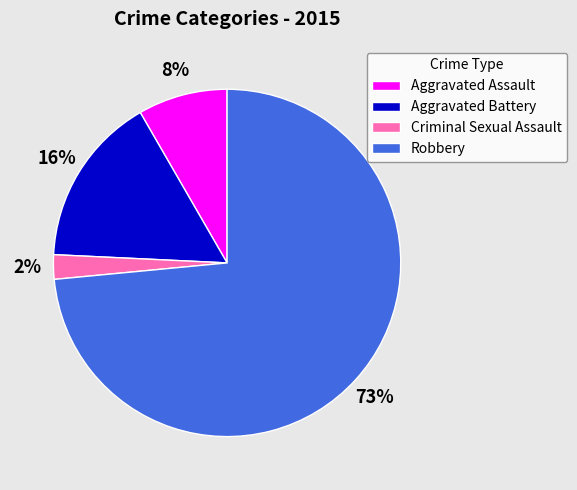

True or false: Aggravated Assault accounts for 8% of the total.

True